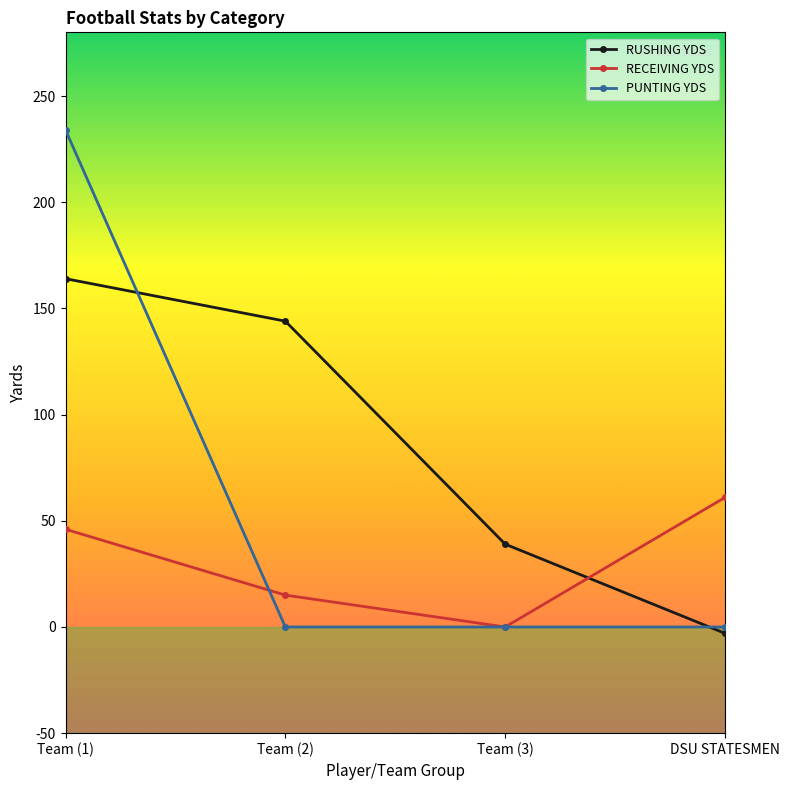

Does the chart have visible grid lines?

No